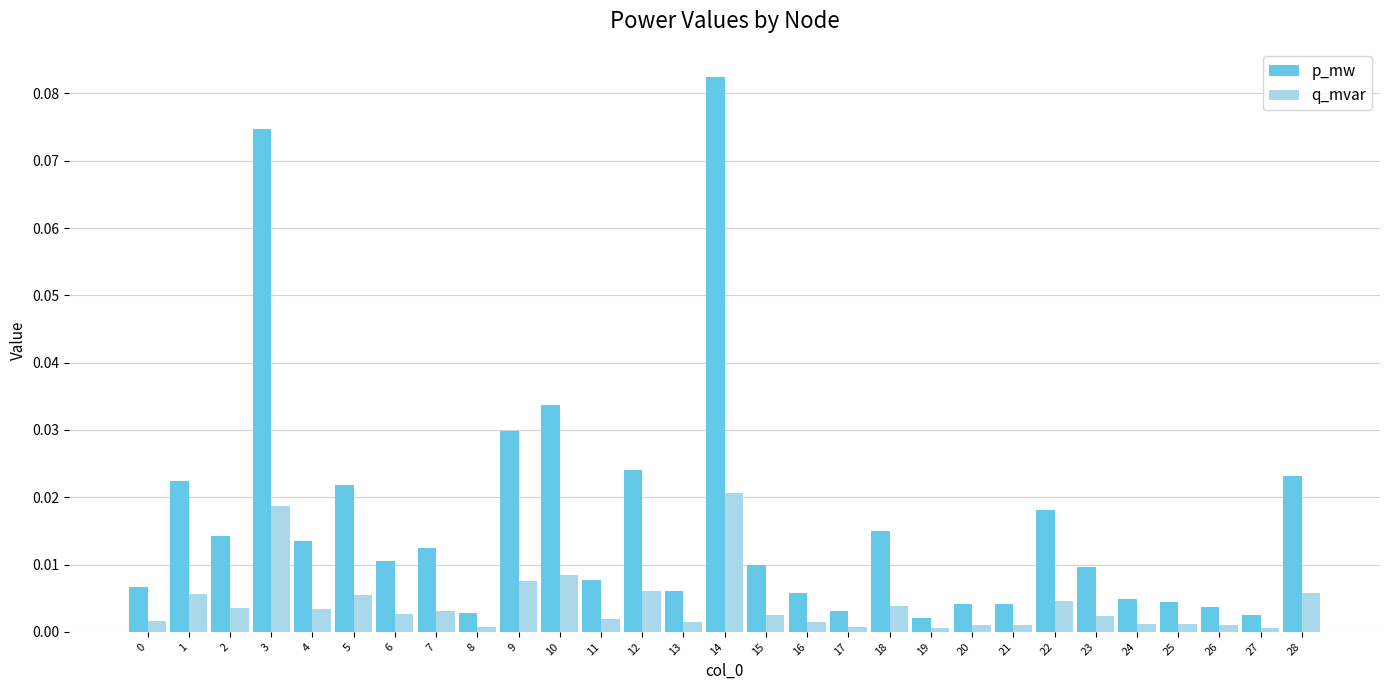

At how many categories does at least one series exceed 0?

29